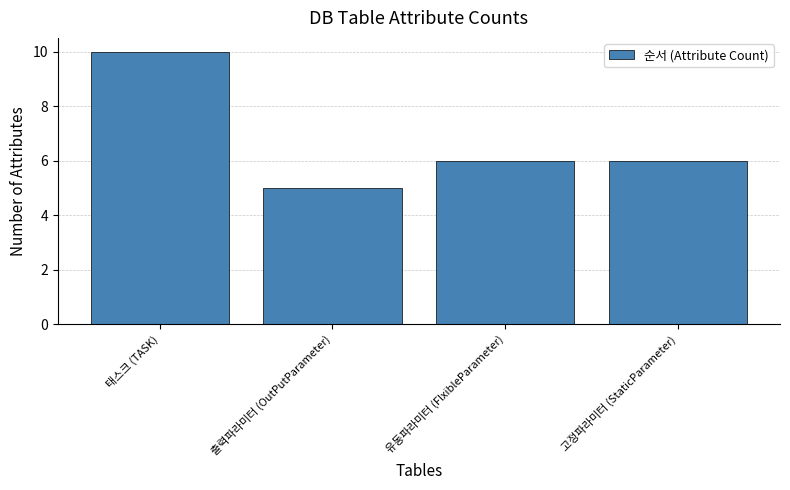

Between 유동파라미터 (FlxibleParameter) and 출력파라미터 (OutPutParameter), which is larger?

유동파라미터 (FlxibleParameter)